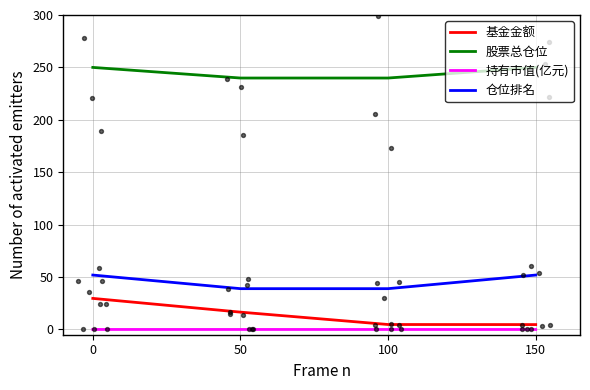

Which series reaches the maximum Y coordinate?

股票总仓位